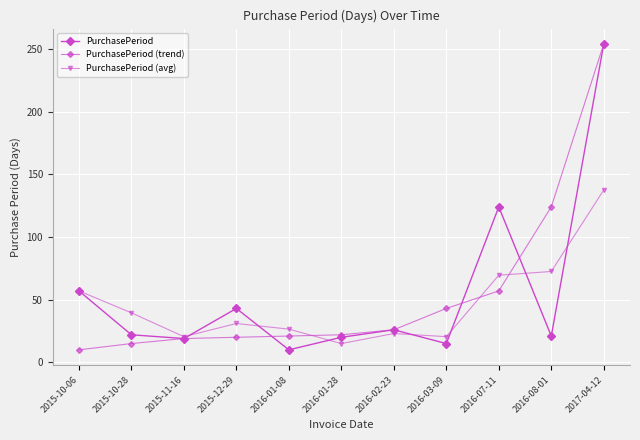

The value of PurchasePeriod at 2016-08-01 is 30.8. True or false?

False